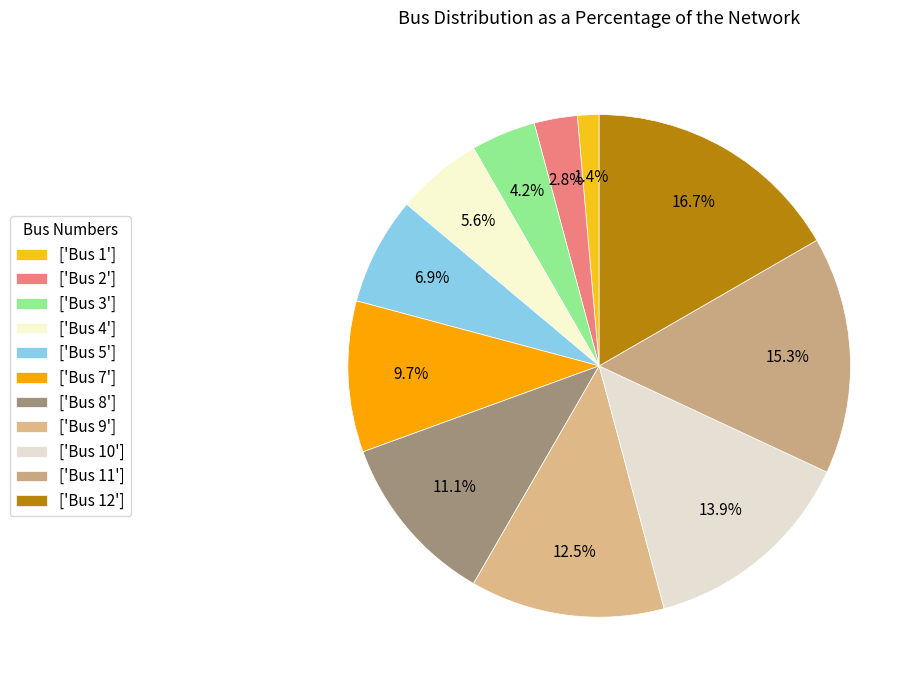

How many segments does this pie chart have?

11